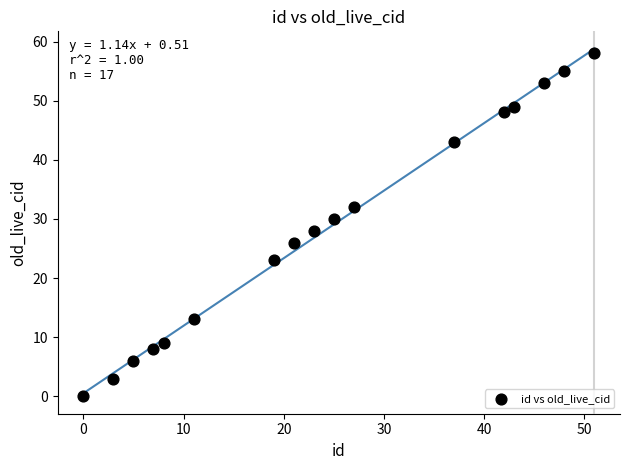

What is the range of Y values (max minus min)?

58